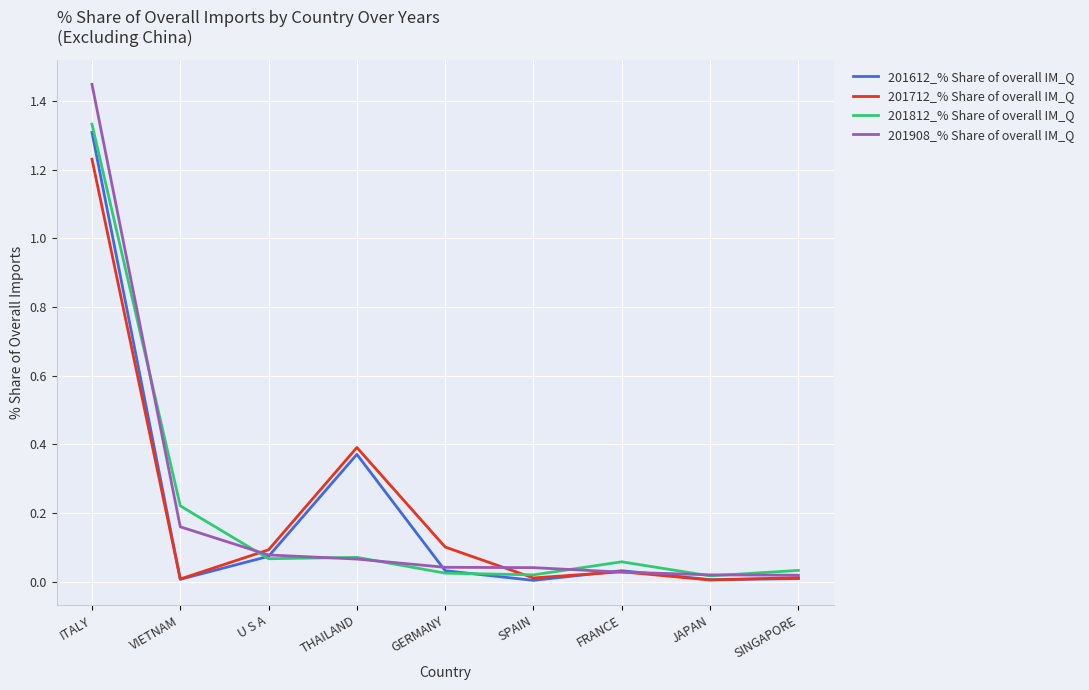

What position from the right is SPAIN?

4